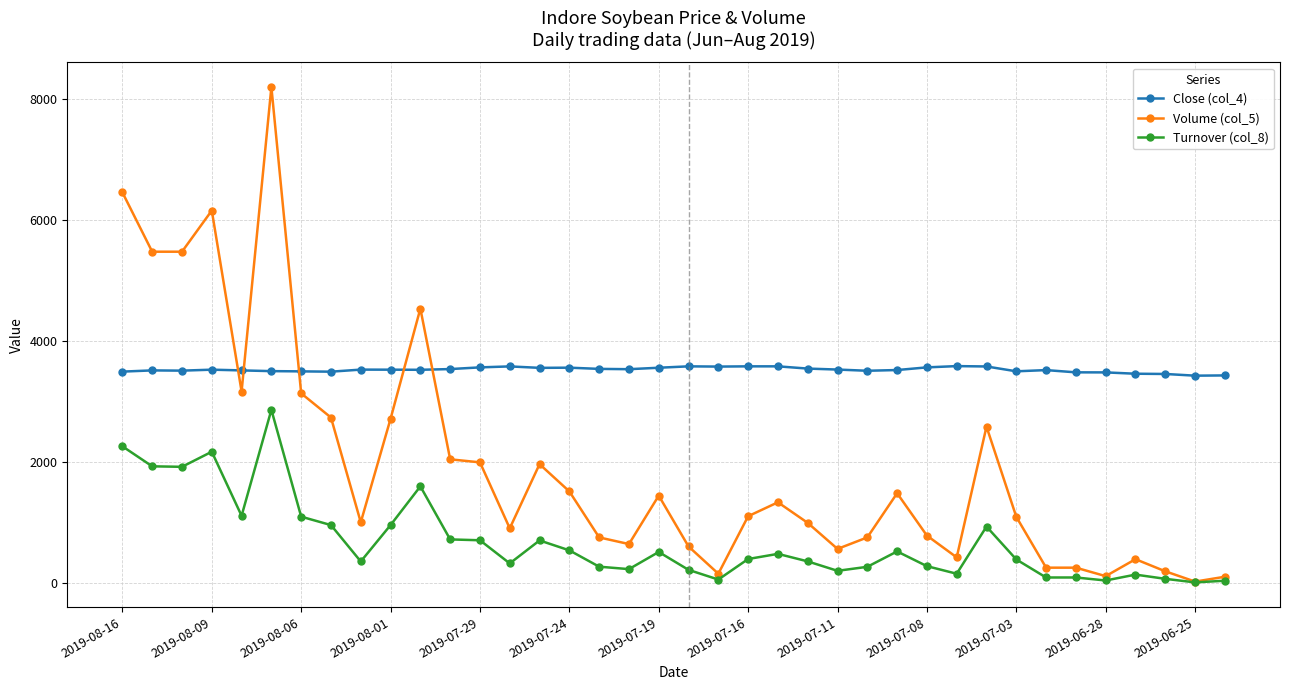

What is the value of the Volume (col_5) point at the 19th from the left?

1440.0